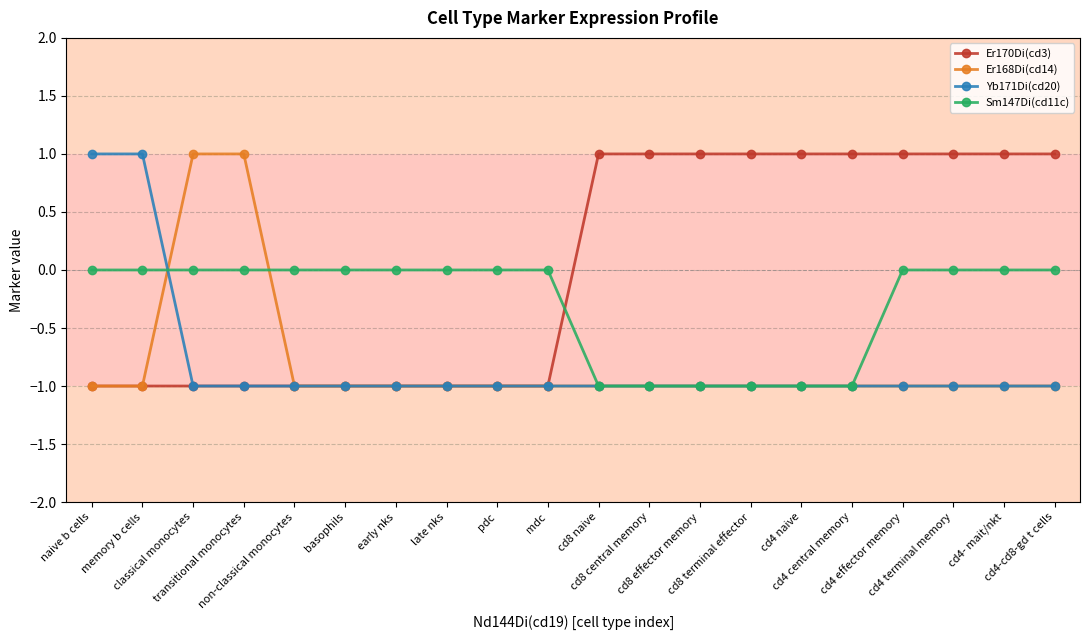

What is the value of the Yb171Di(cd20) point at the 14th from the left?

-1